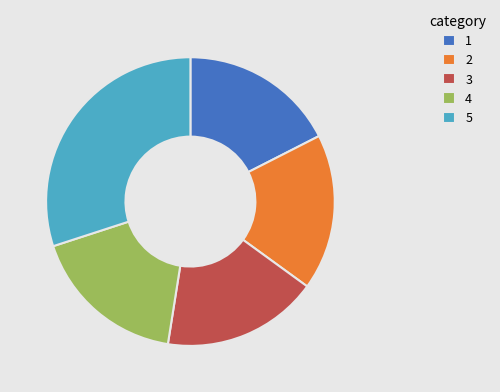

Which slice is the largest?

5